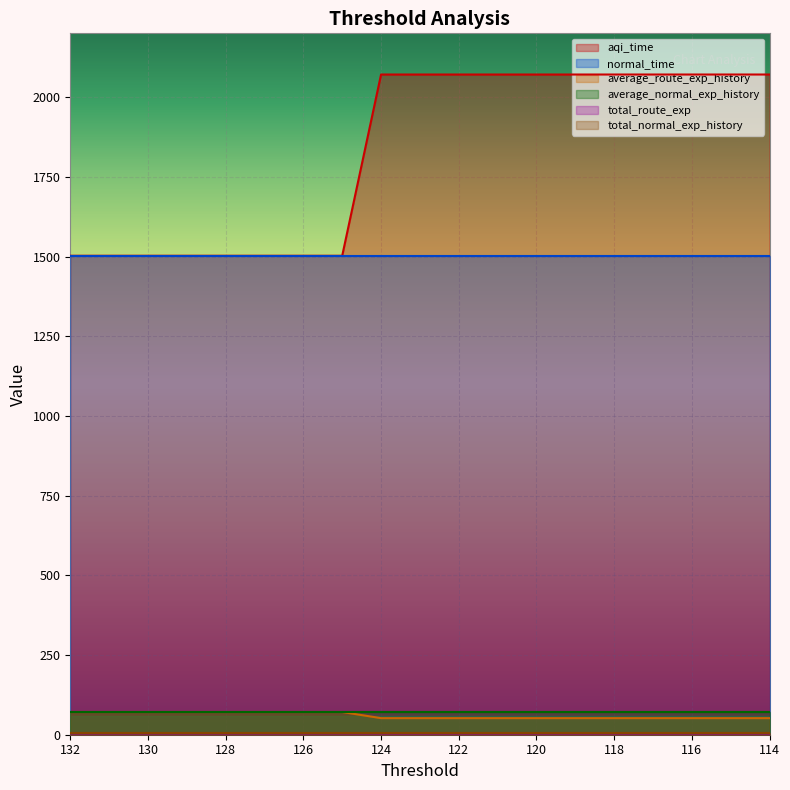

Which series has the widest spread of values?

aqi_time